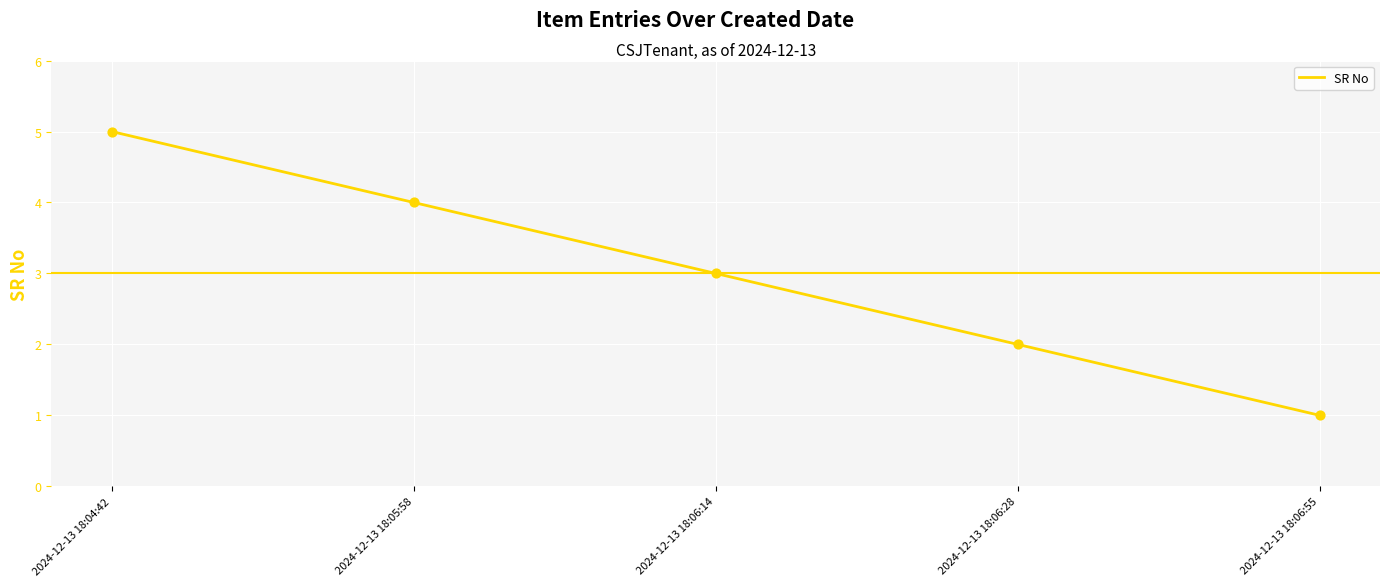

What is the change in value from 2024-12-13 18:06:14 to 2024-12-13 18:06:55?

-2